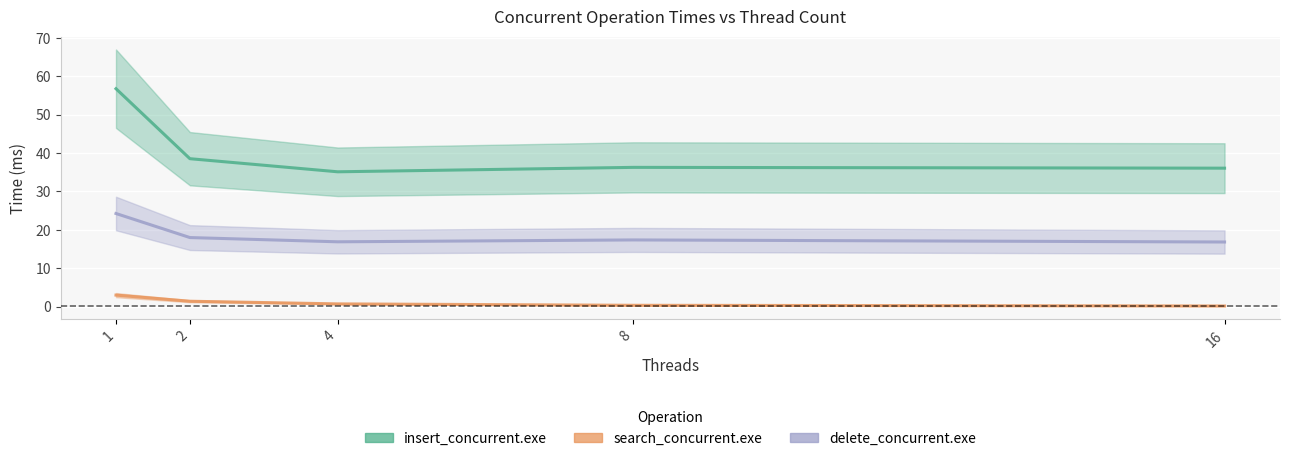

What is the average value of the delete_concurrent.exe series?

18.7